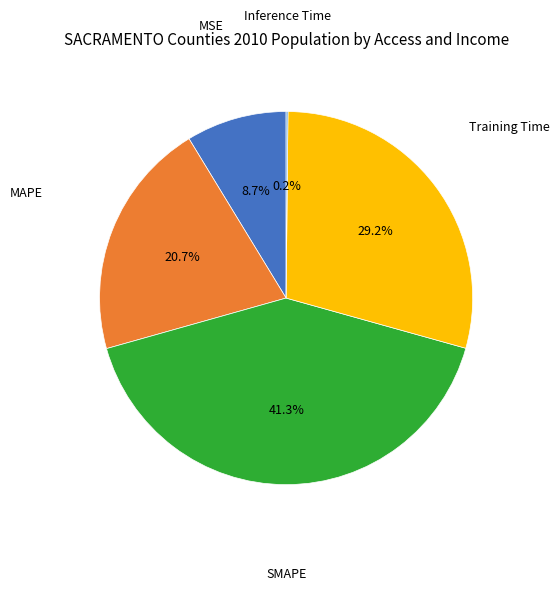

What percentage is NOT represented by Training Time?

70.8%